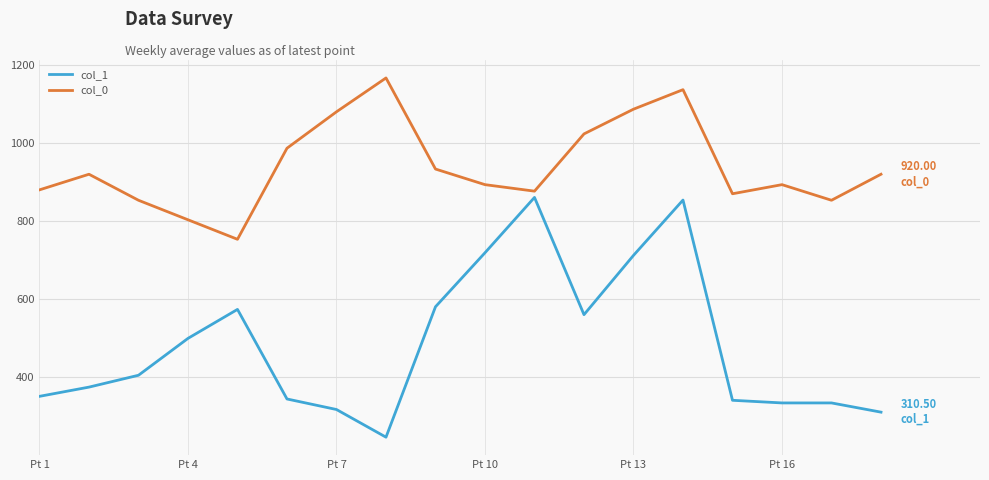

What is the difference between the maximum and minimum values in the col_0 series?

413.3